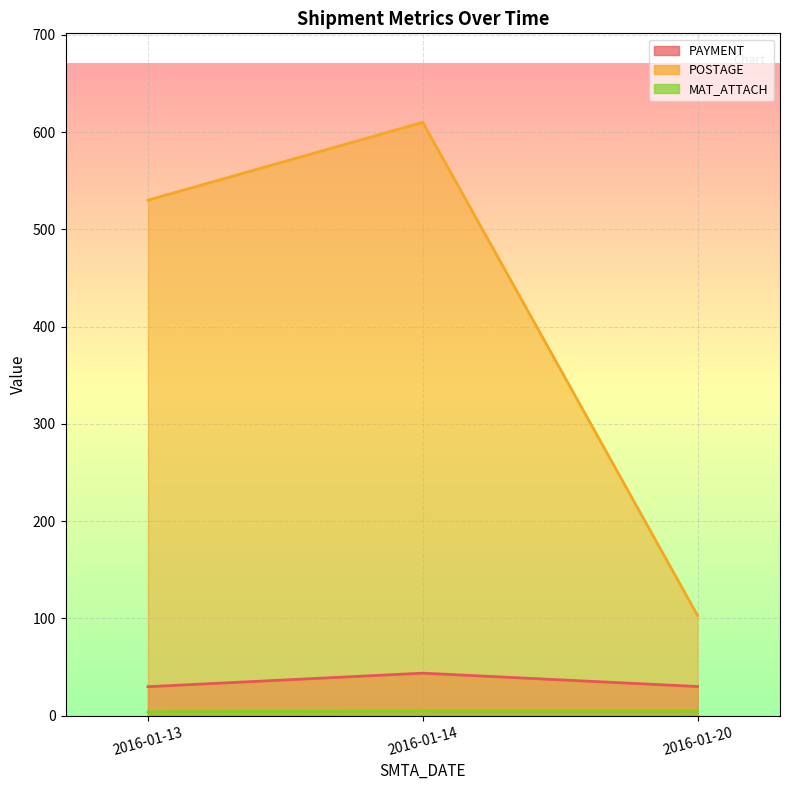

List the series in order of their peak value, highest first.

POSTAGE, PAYMENT, MAT_ATTACH